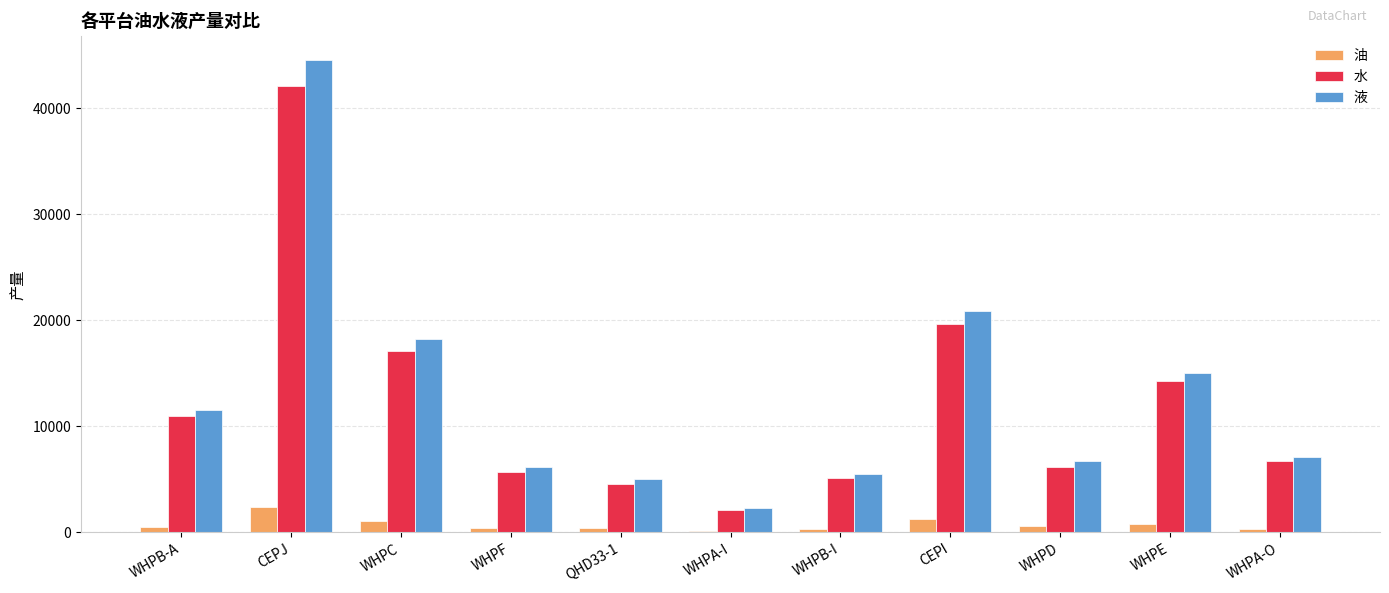

At which label is 液 closest to 23395?

CEPI